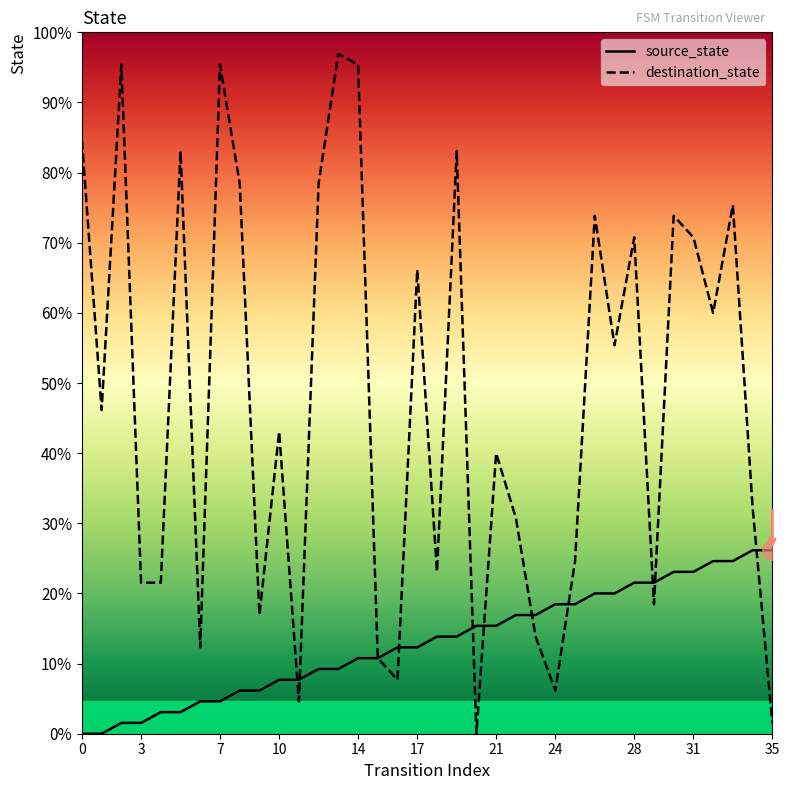

What are all the series names shown in the legend?

source_state, destination_state